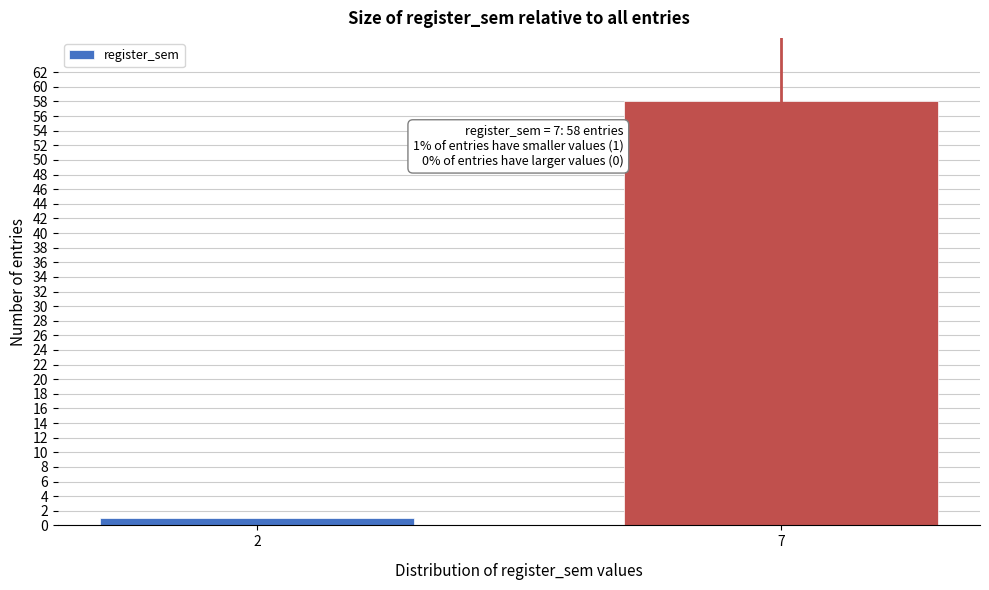

Reading left to right, what are all the values shown in this chart?

2=1	7=58